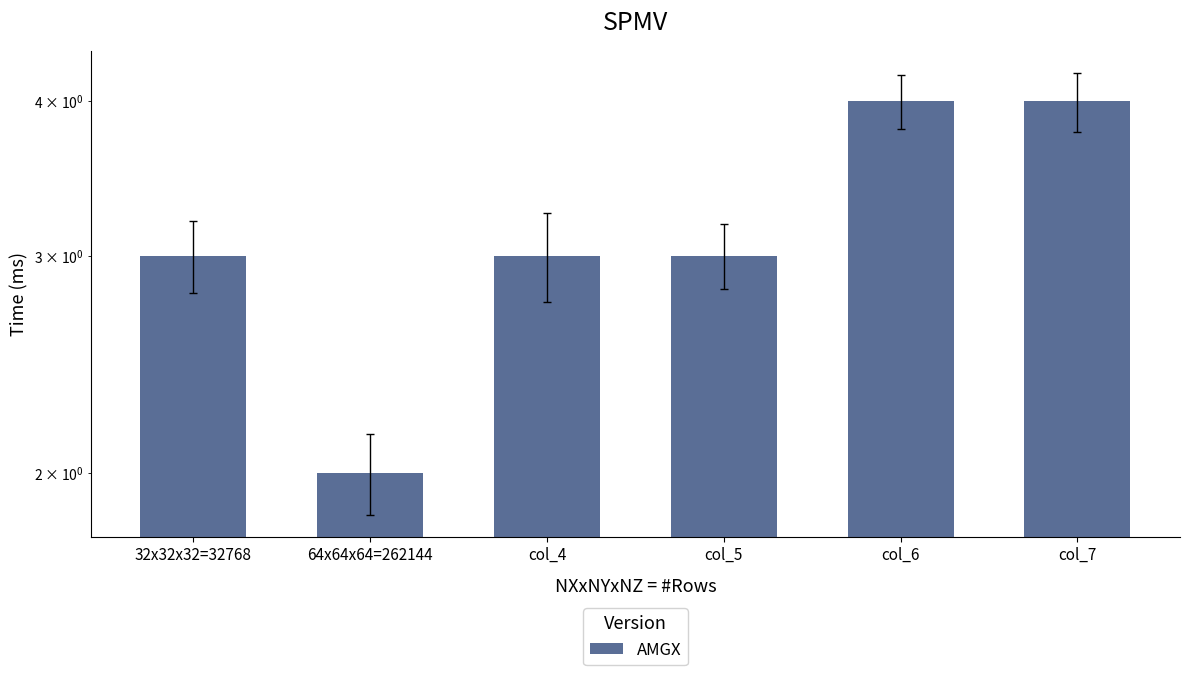

What is the label of the 6th bar from the left?

col_7